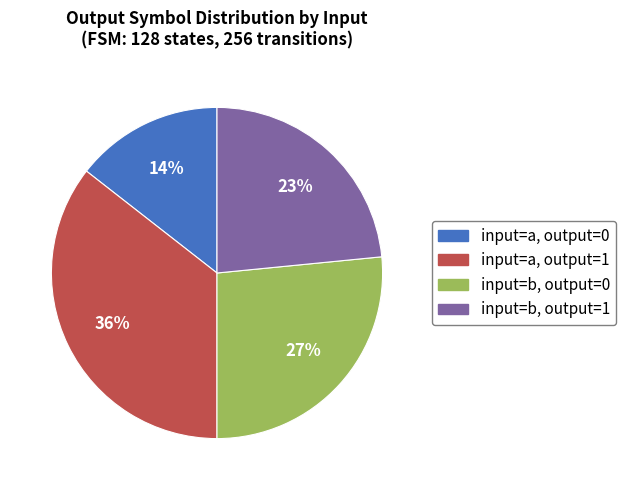

The input=a, output=0 slice represents 14% of the pie. True or false?

True